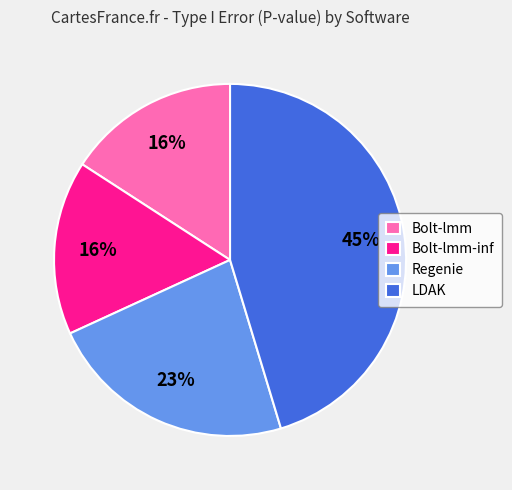

Combined, do LDAK and Bolt-lmm-inf account for over 50%?

Yes